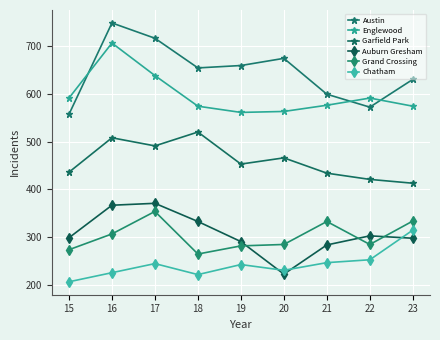

Reading left to right, transcribe all the data shown in this chart.

Austin: 557	748	716	654	659	674	599	572	630
Englewood: 591	706	638	574	561	563	576	591	574
Garfield Park: 436	508	491	520	453	466	434	421	413
Auburn Gresham: 299	367	371	333	291	223	284	303	298
Grand Crossing: 274	307	354	265	282	285	333	285	334
Chatham: 207	226	245	222	243	231	247	253	315